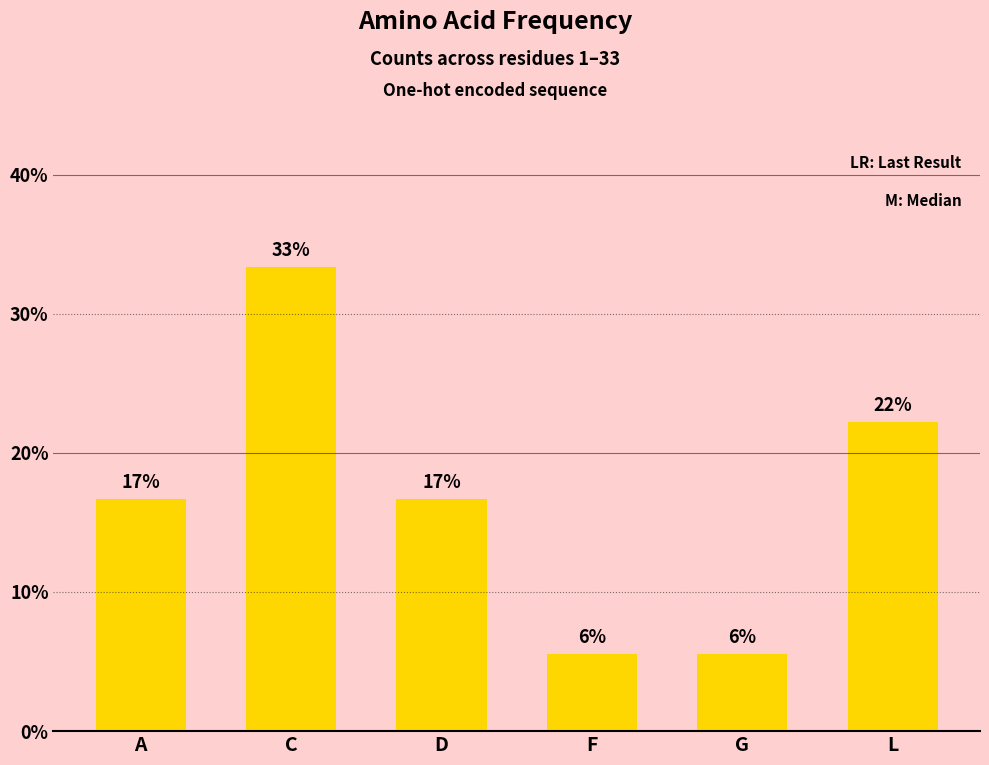

What is the value of the 4th bar from the left?

0.1